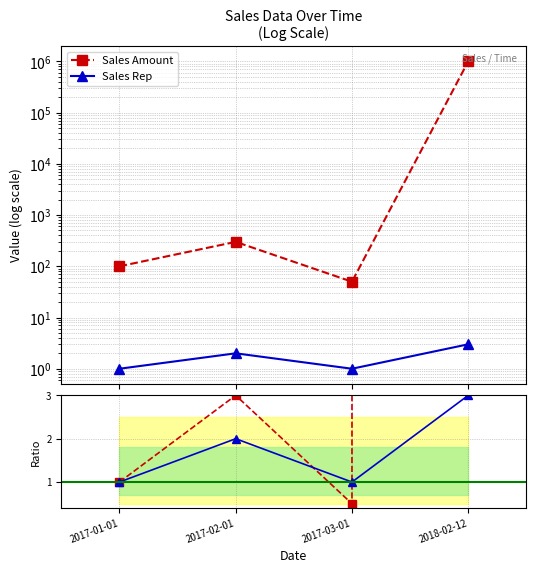

True or false: Sales Amount and Sales Amount ratio cross at least once.

False